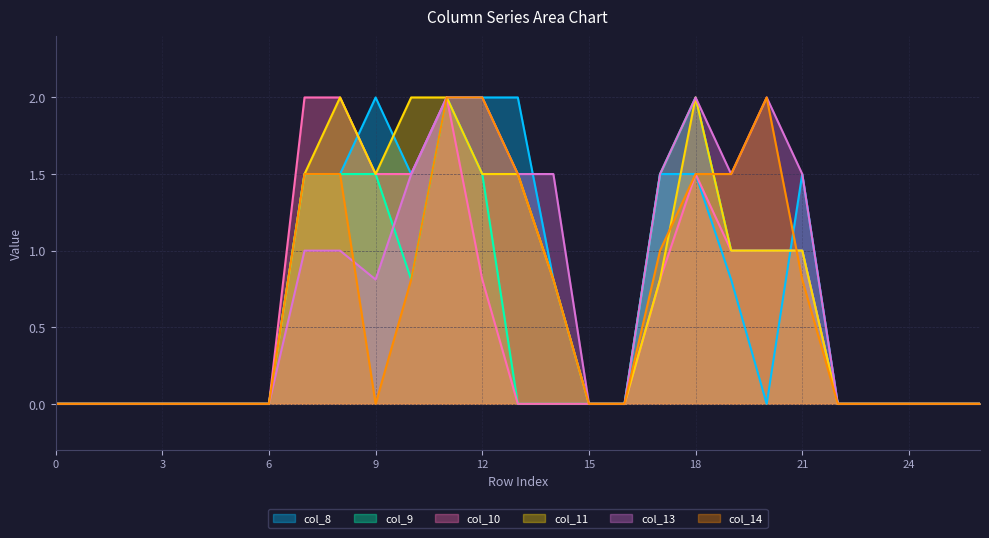

After their last crossing, which series has the higher values: col_8 or col_9?

col_8